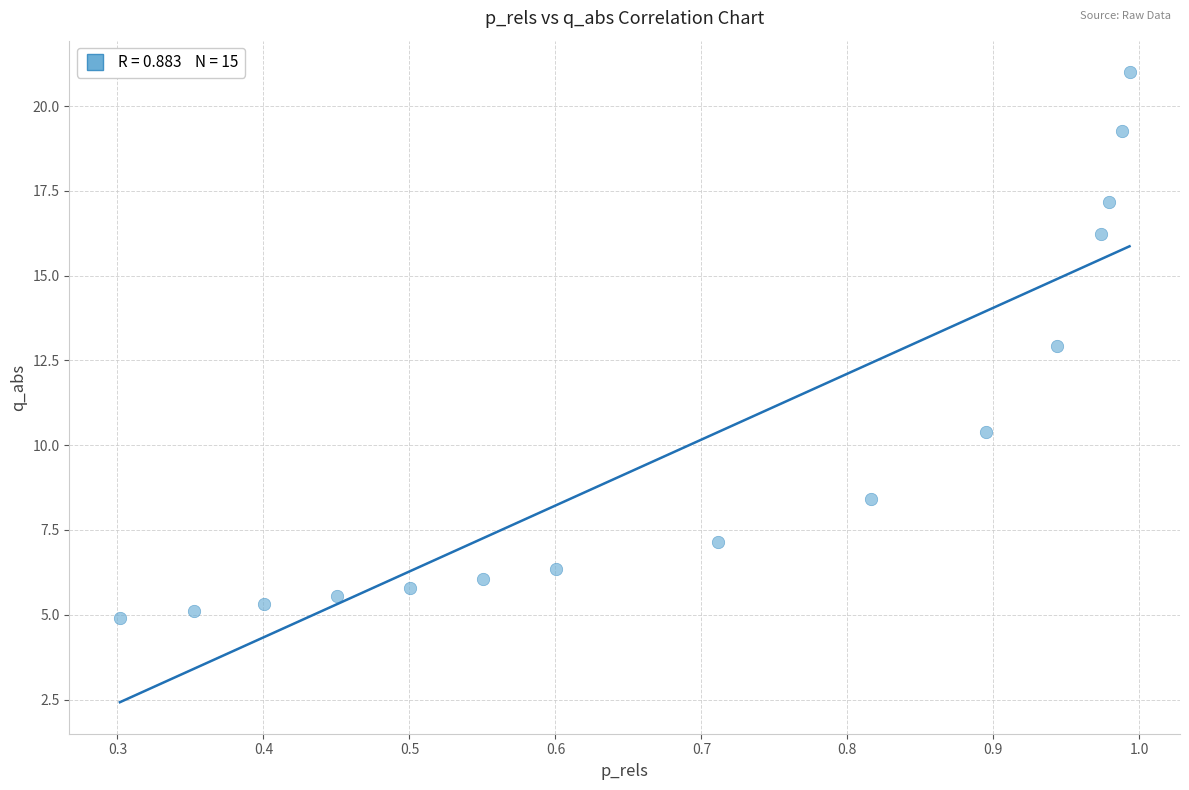

What Y value in the scatter plot is closest to 12?

12.9